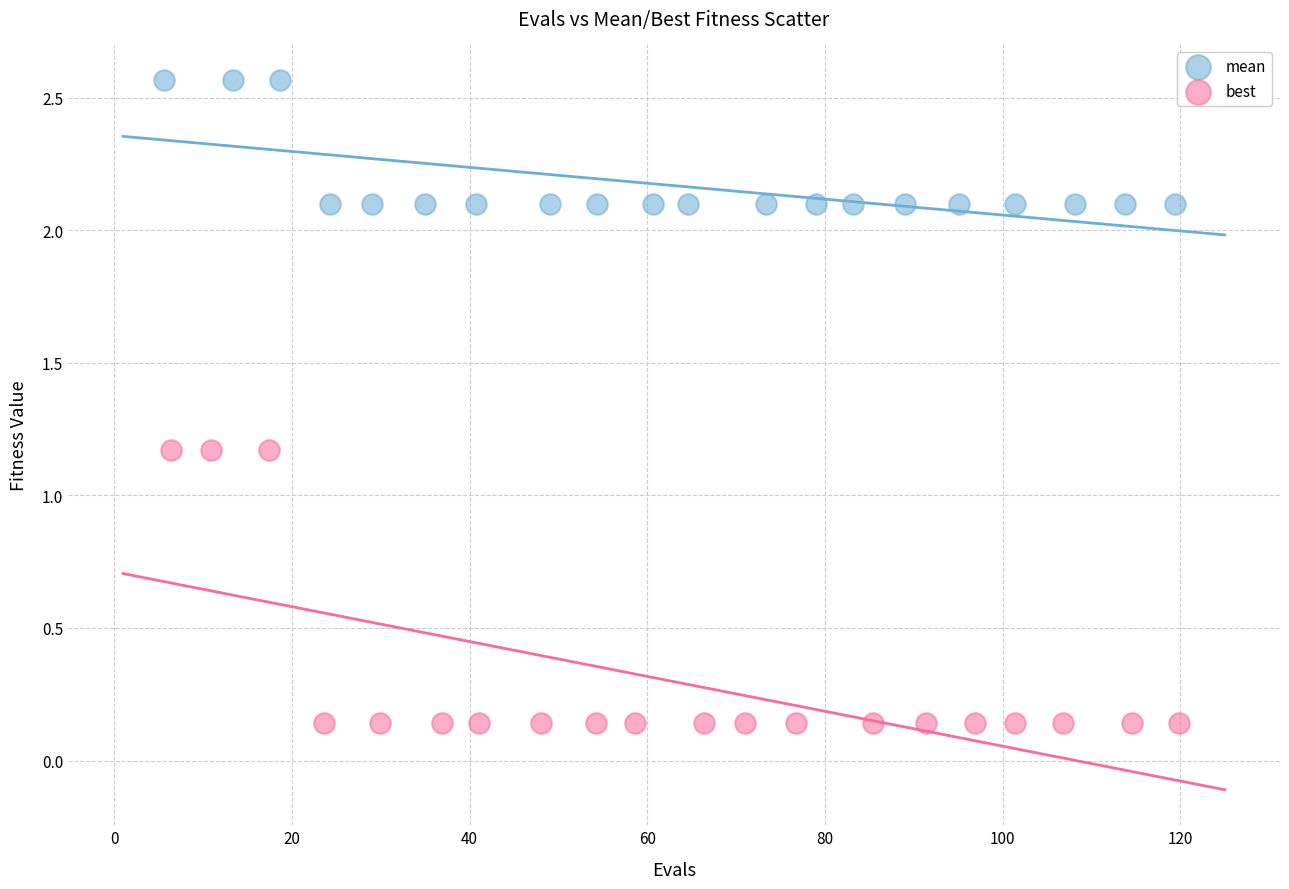

What are all the series names shown in the legend?

mean, best